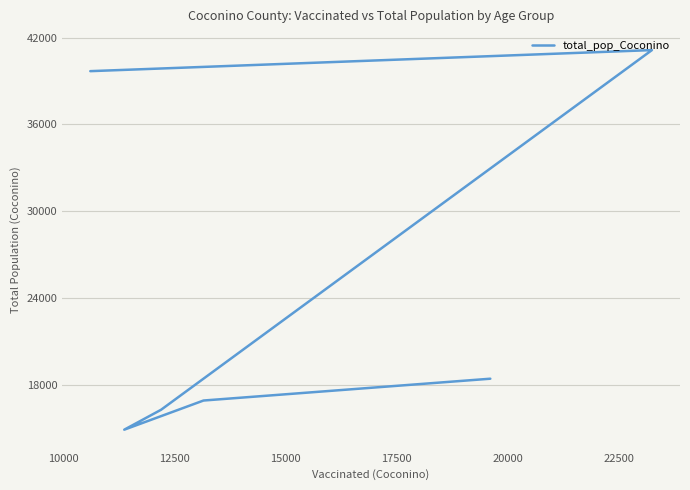

What is the sum of all values?

147275